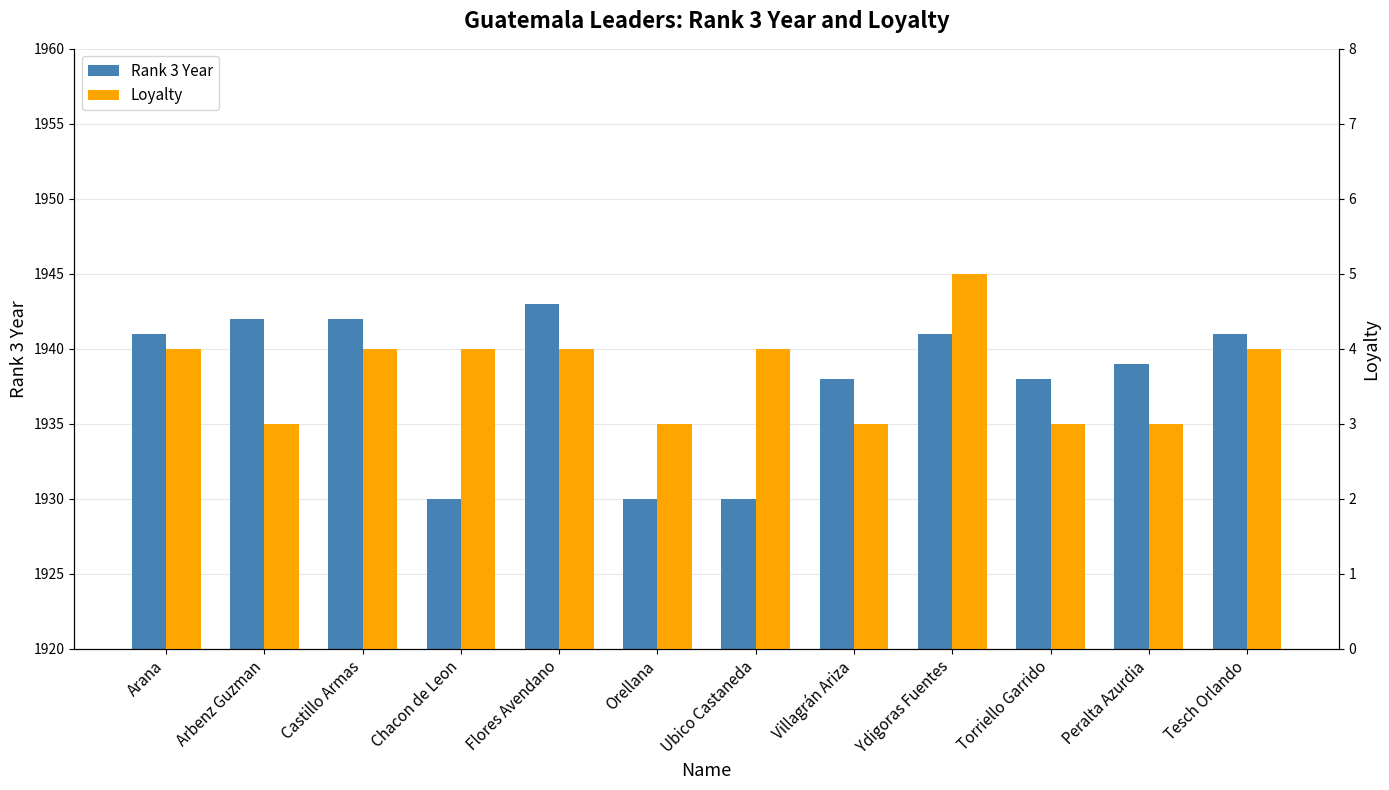

What position from the left is Orellana?

6